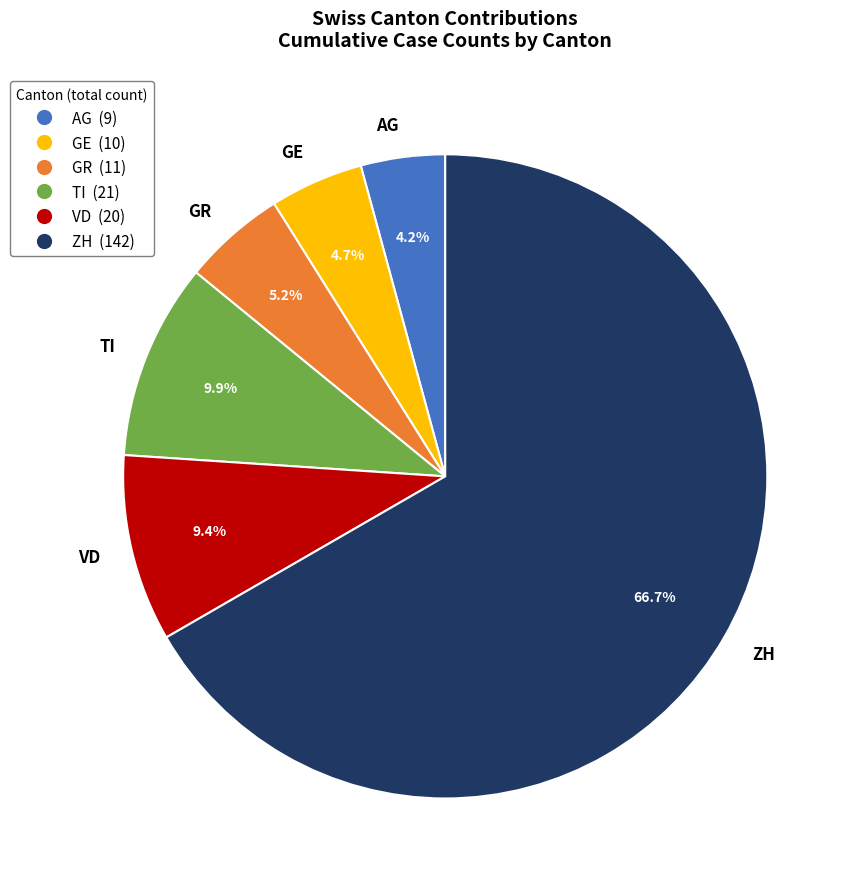

Does VD account for over 50% of the chart?

No